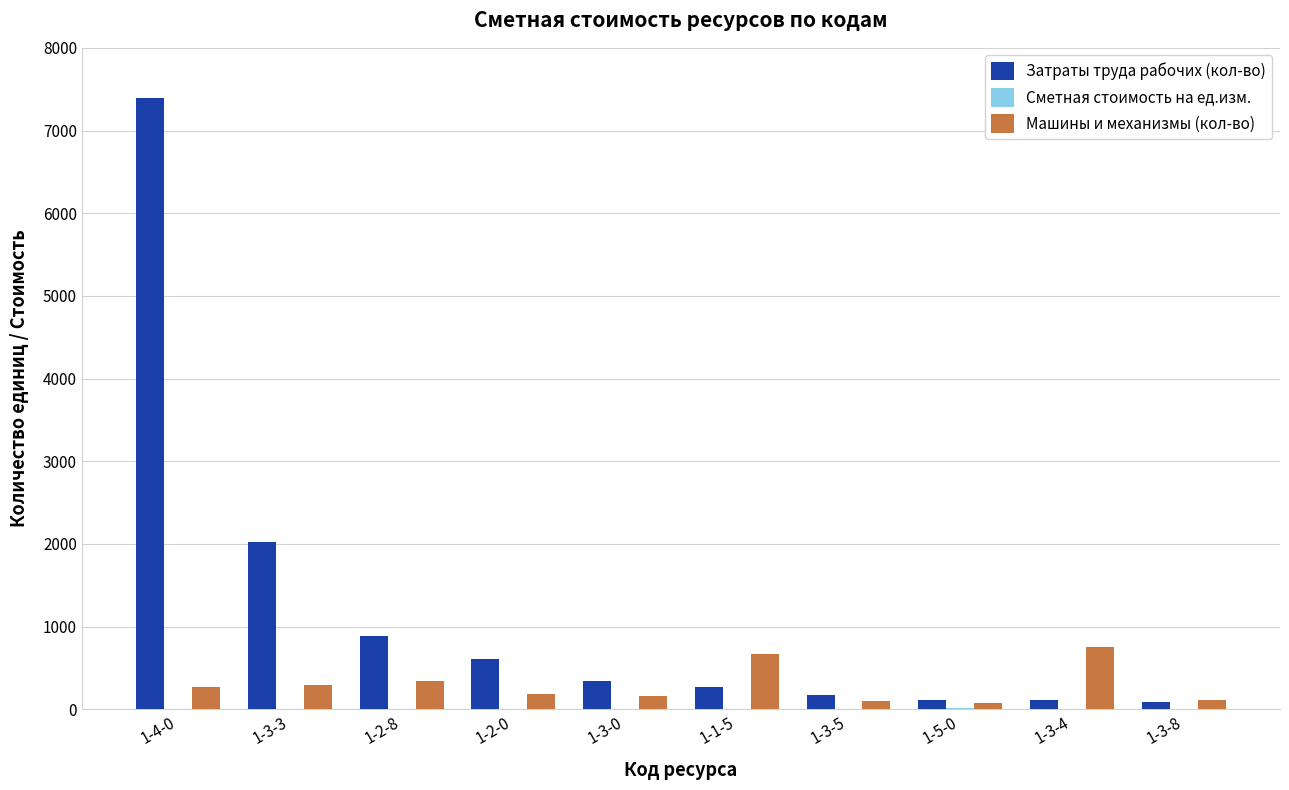

Read the Затраты труда рабочих (кол-во) value at 1-4-0.

7389.8